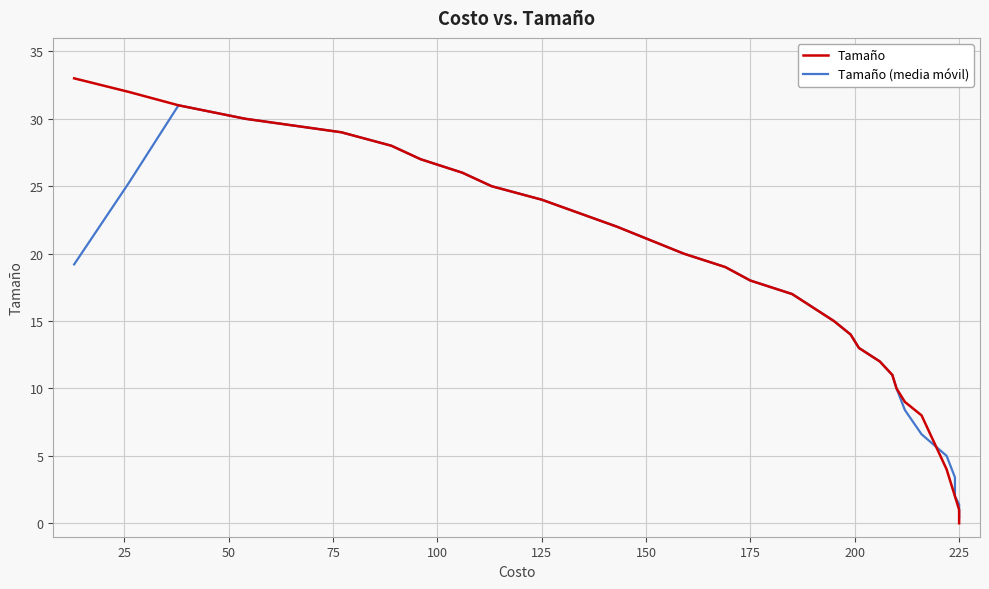

How many lines are shown in the chart?

2